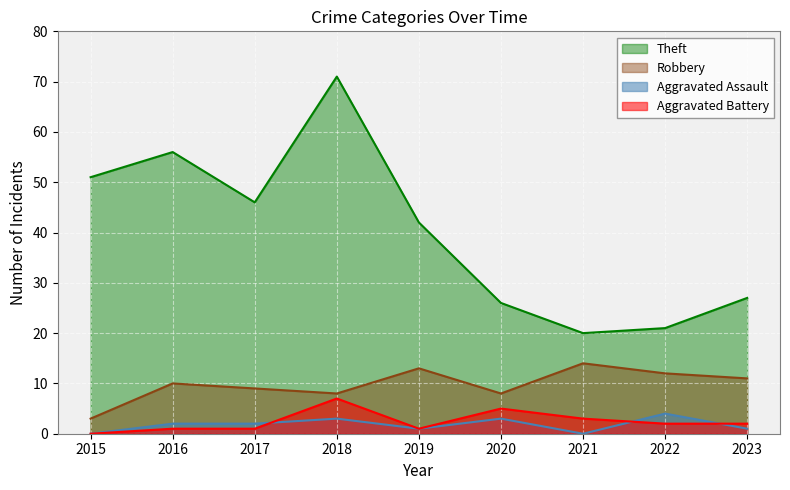

What is the maximum value shown in the chart?

71